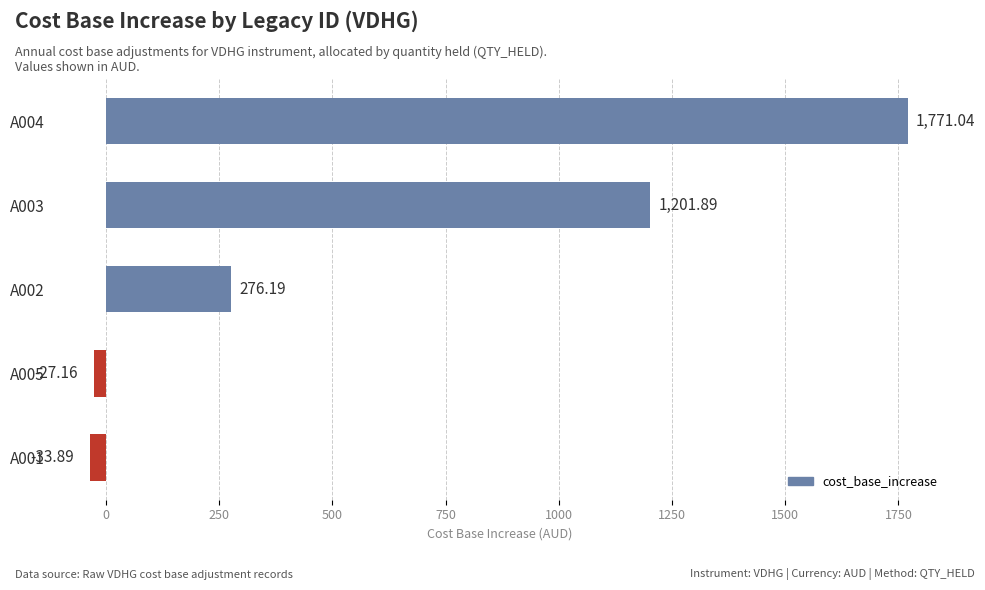

How many data points are less than 276?

2